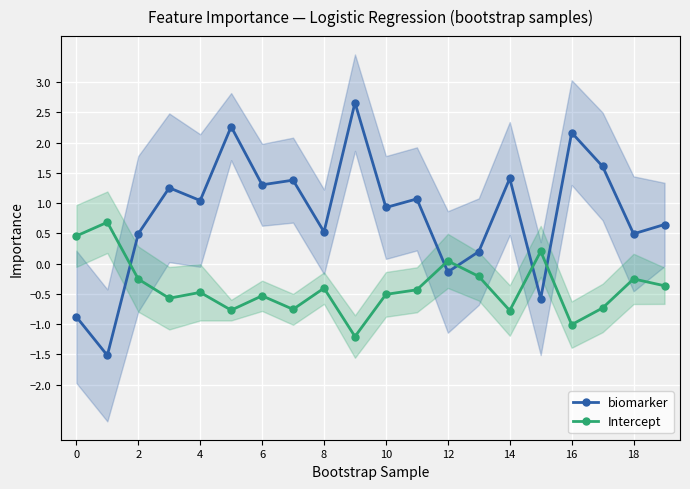

What is the average value of the biomarker series?

0.8